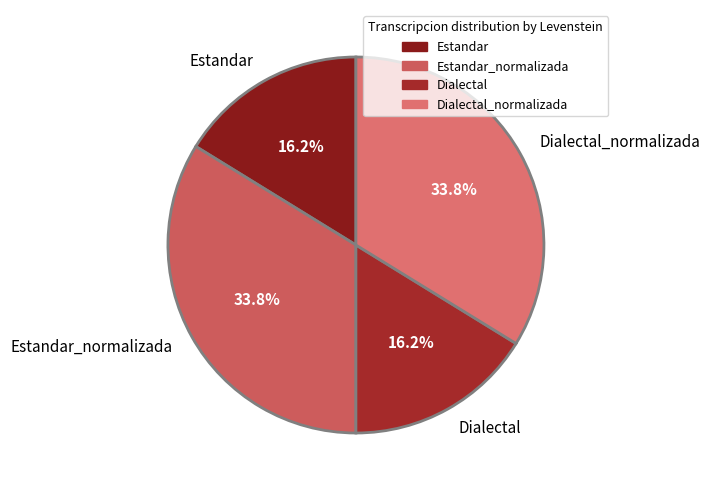

To the nearest percent, what is the difference between the Dialectal_normalizada and Dialectal slice percentages?

18%